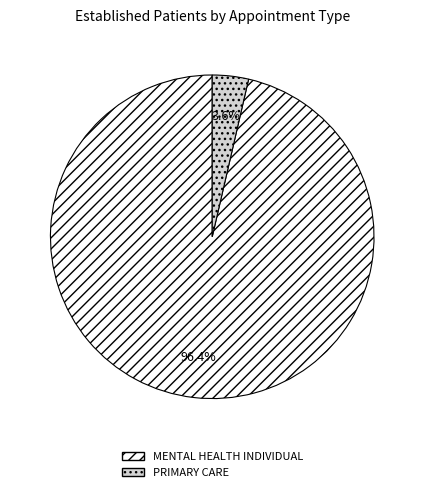

Is it true that PRIMARY CARE is 4% of the pie?

True